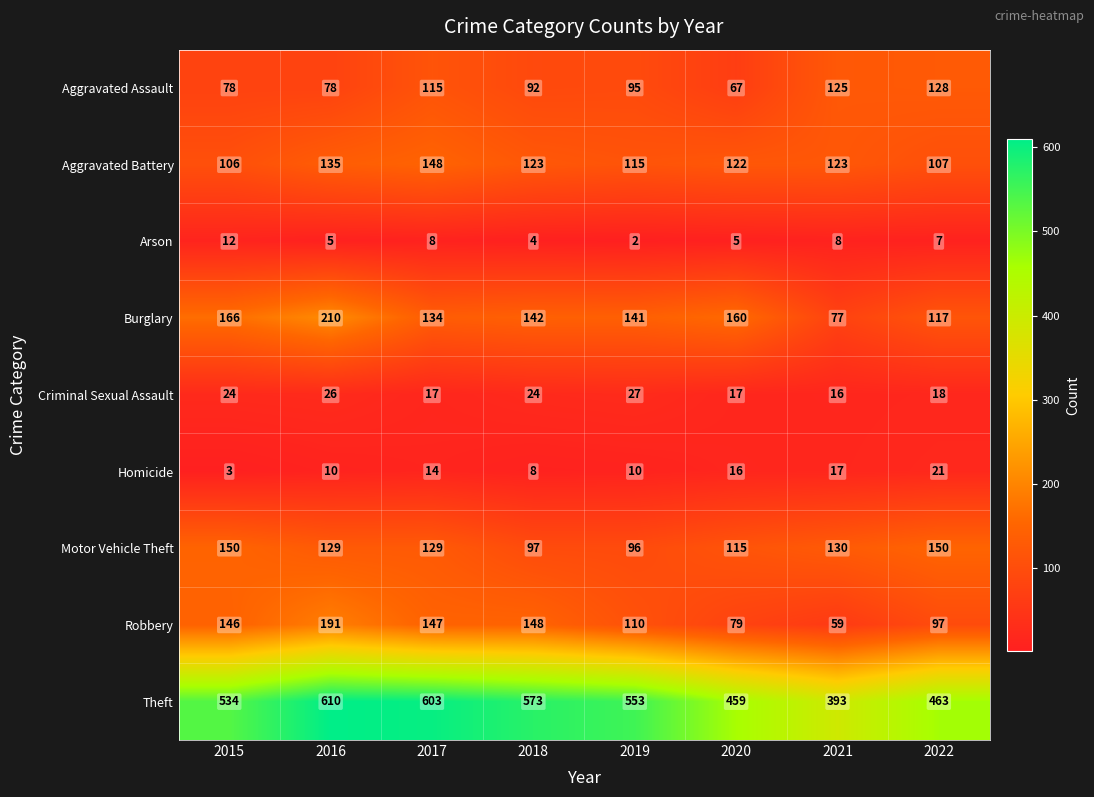

Rank the series at 2019 from lowest to highest value.

Arson, Homicide, Criminal Sexual Assault, Aggravated Assault, Motor Vehicle Theft, Robbery, Aggravated Battery, Burglary, Theft